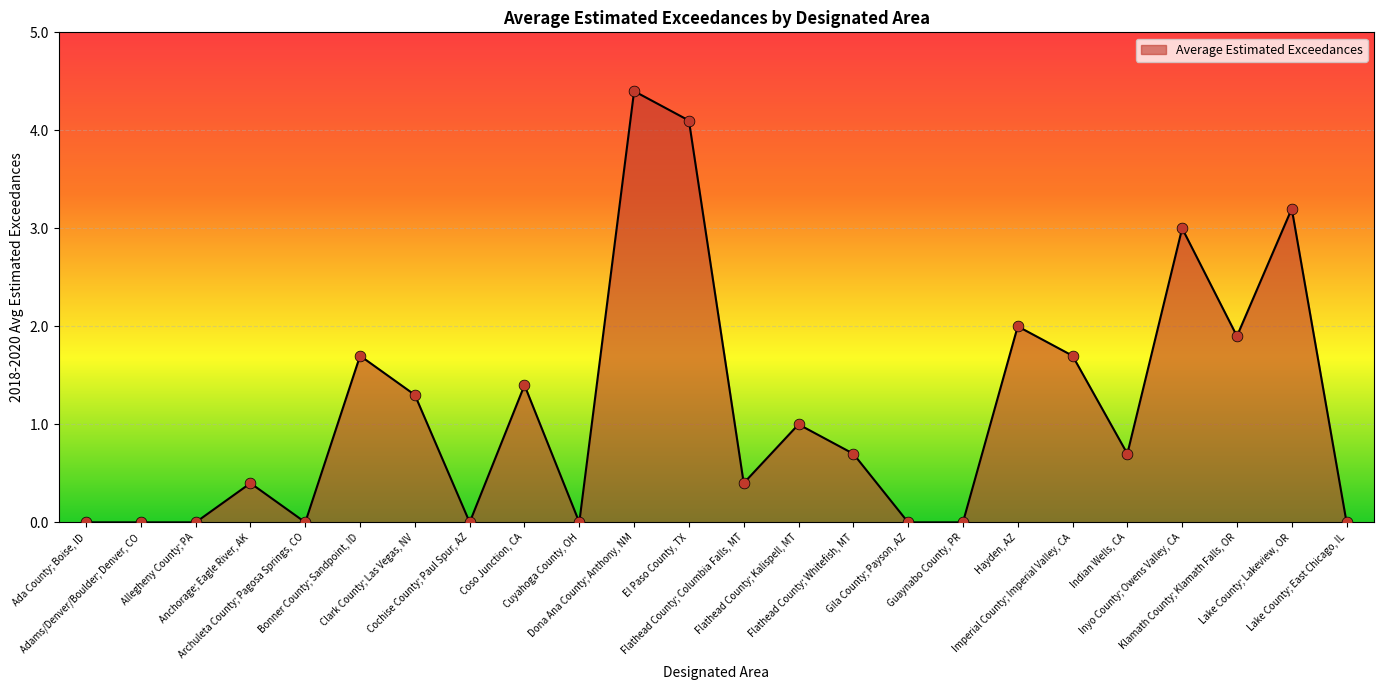

What is the change in value from Ada County; Boise, ID to Imperial County; Imperial Valley, CA?

+1.7